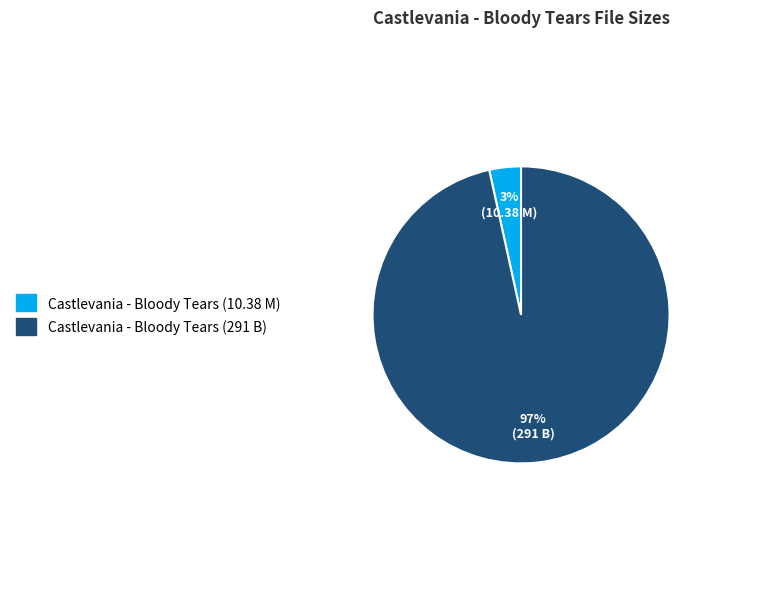

Rank the categories by value from highest to lowest.

Castlevania - Bloody Tears (291 B), Castlevania - Bloody Tears (10.38 M)